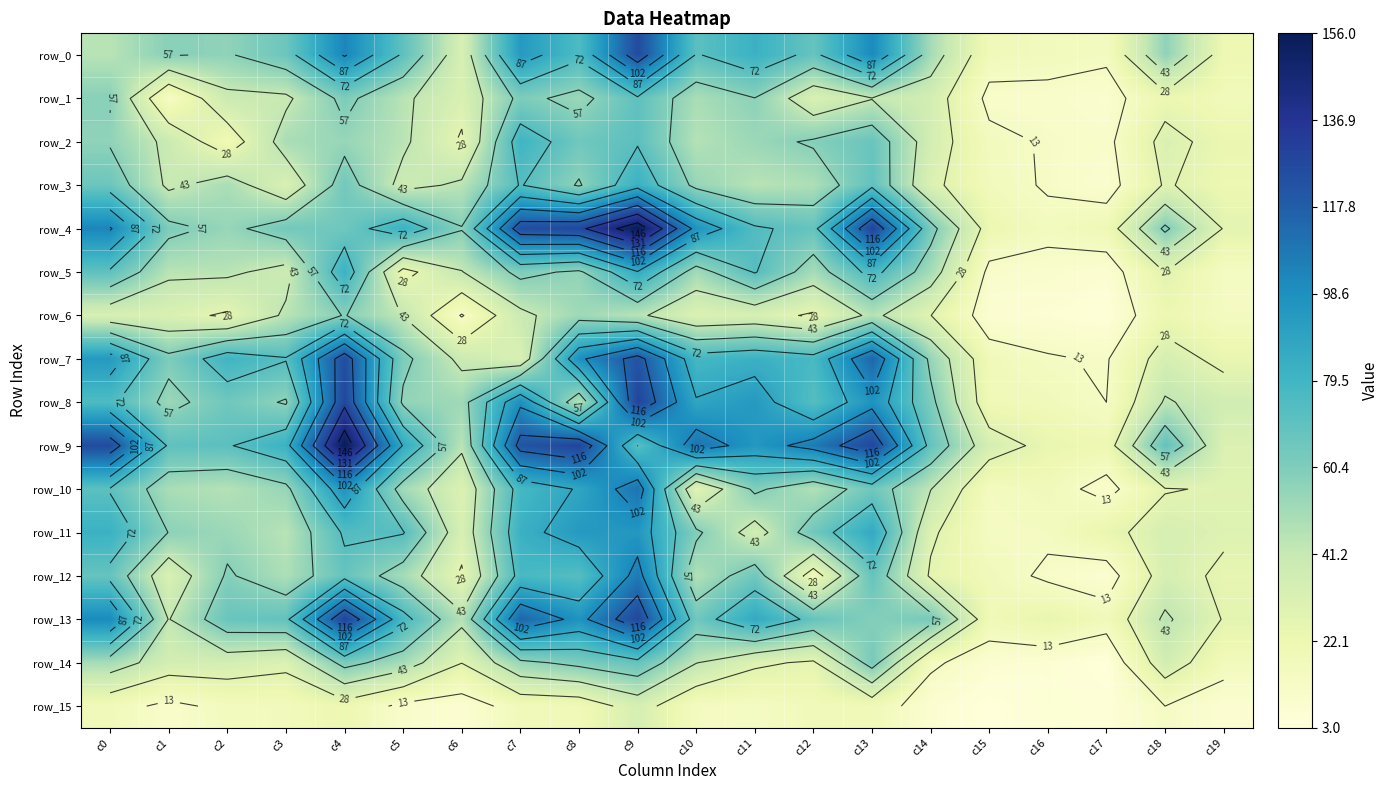

True or false: row_1 has a value of 57 at c2.

False